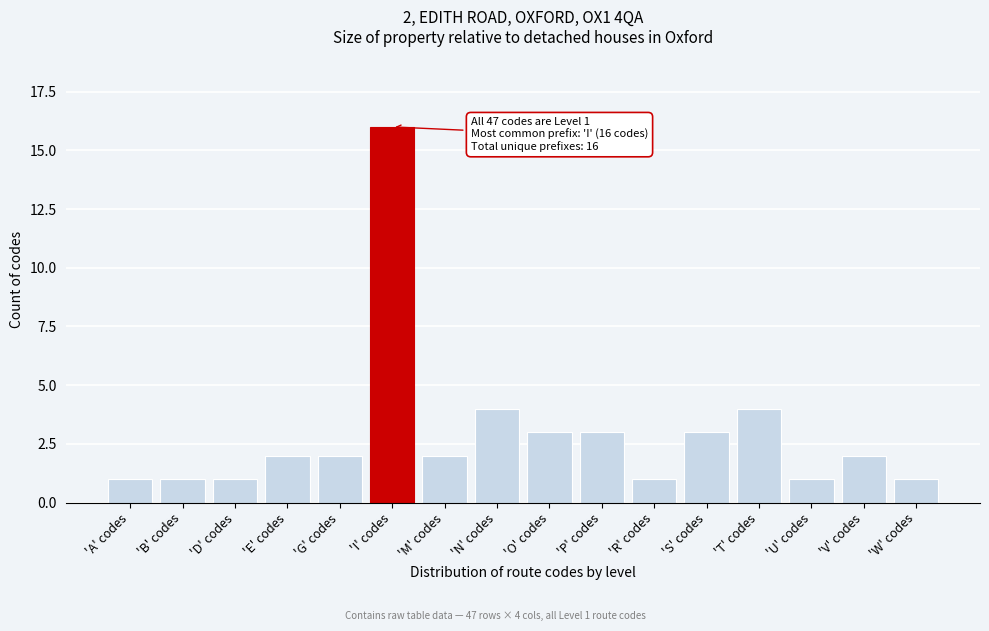

Reading left to right, what are all the values shown in this chart?

1	1	1	2	2	16	2	4	3	3	1	3	4	1	2	1